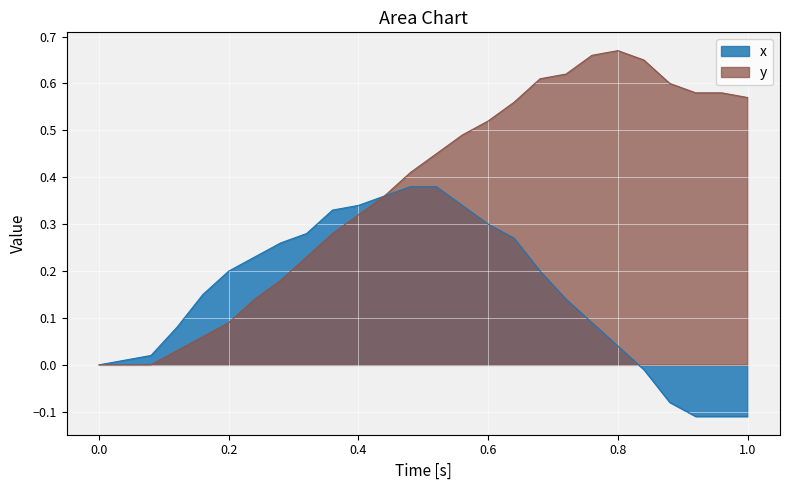

How many lines are shown in the chart?

2